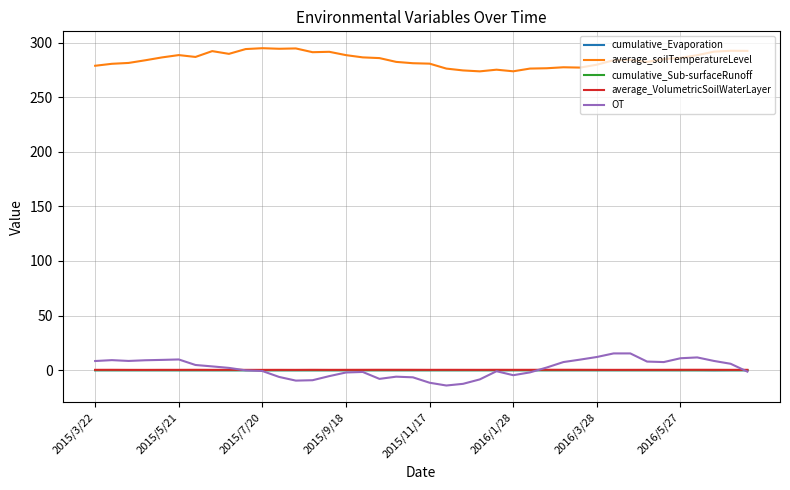

Which series has the largest total across all categories?

average_soilTemperatureLevel